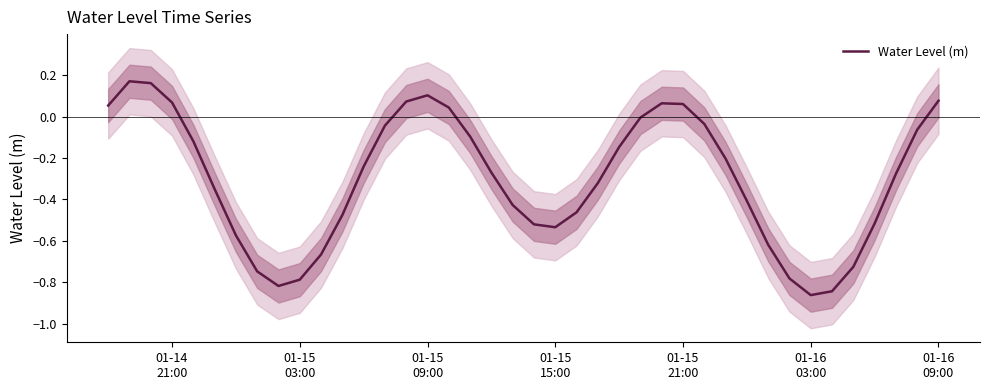

How many points are higher than both their immediate neighbors (excluding endpoints)?

3